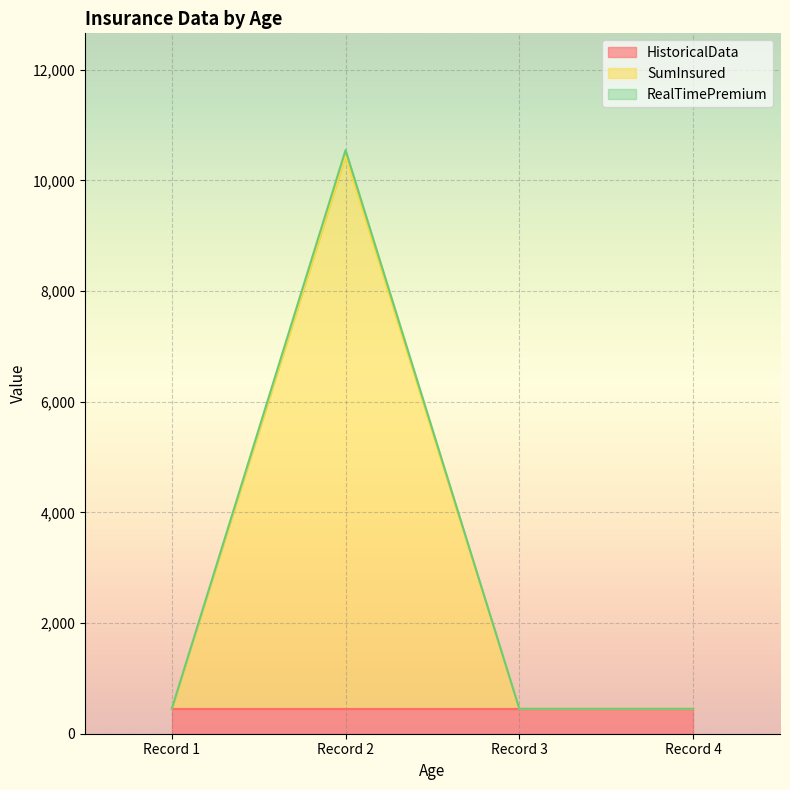

At how many categories does at least one series exceed 6063?

1